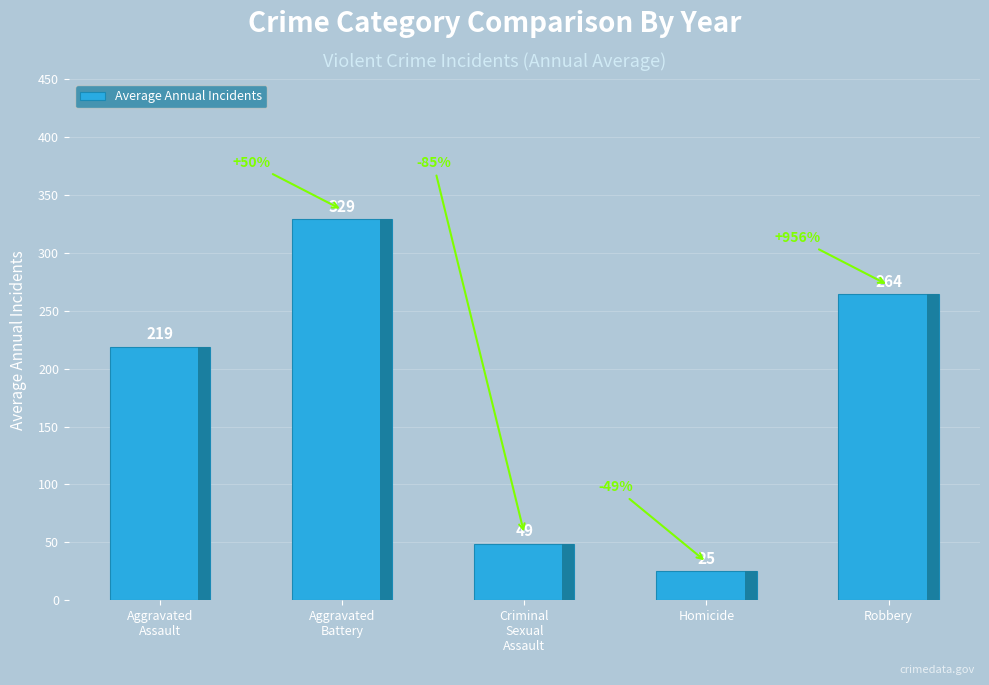

What is the sum of all values?

886